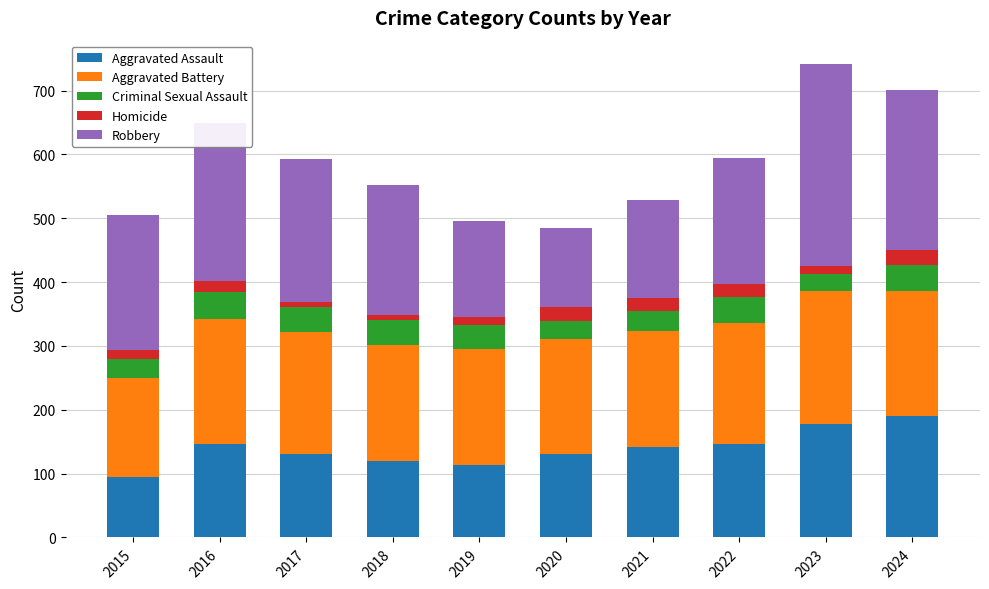

What is the lowest value of the Aggravated Assault series?

95